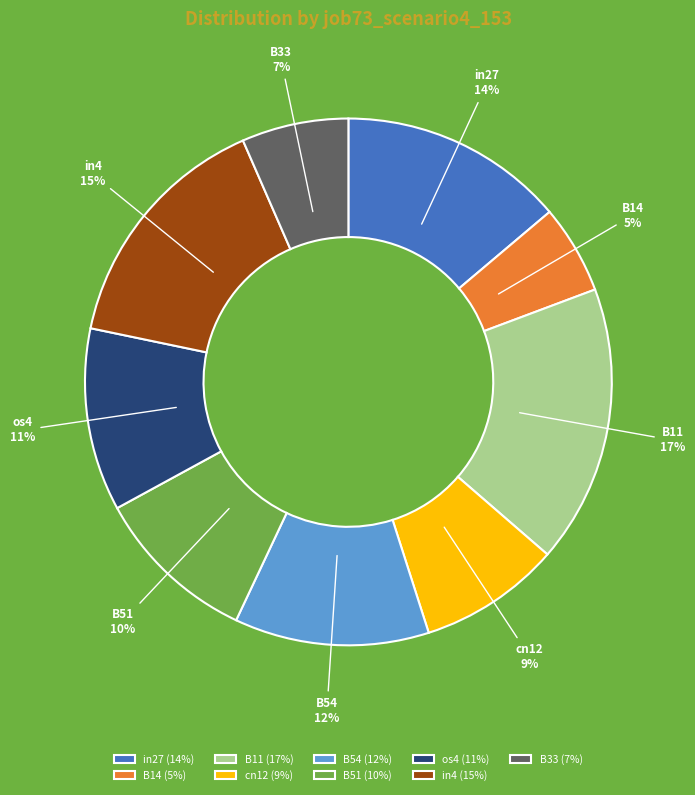

Count the number of slices in the pie.

9